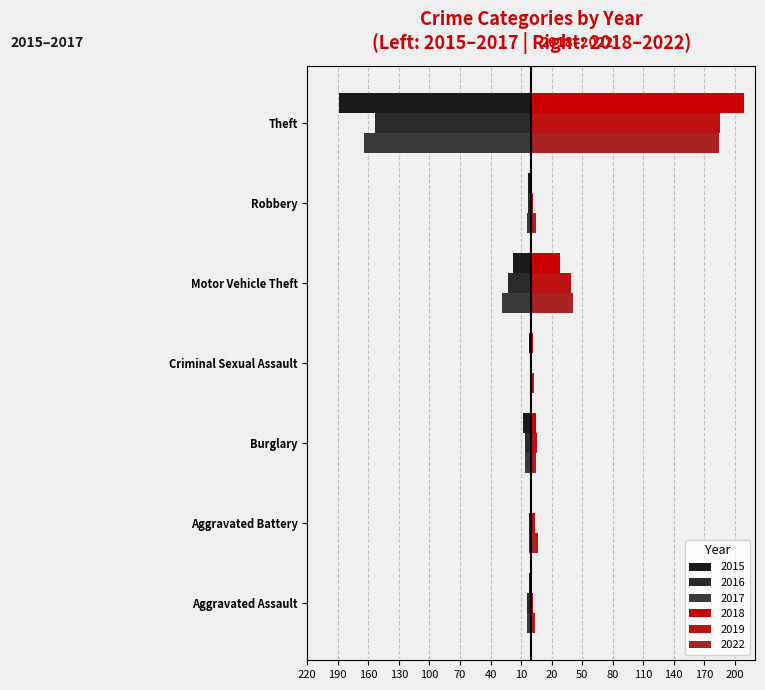

Reading left to right, transcribe all the data shown in this chart.

2015: -2	-1	-8	-2	-18	-3	-189
2019: 2	4	6	1	39	2	185
2017: -4	-2	-6	0	-29	-4	-164
2018: 1	0	5	2	28	0	209
2022: 4	7	5	3	41	5	184
2016: -4	-2	-6	0	-23	-3	-153